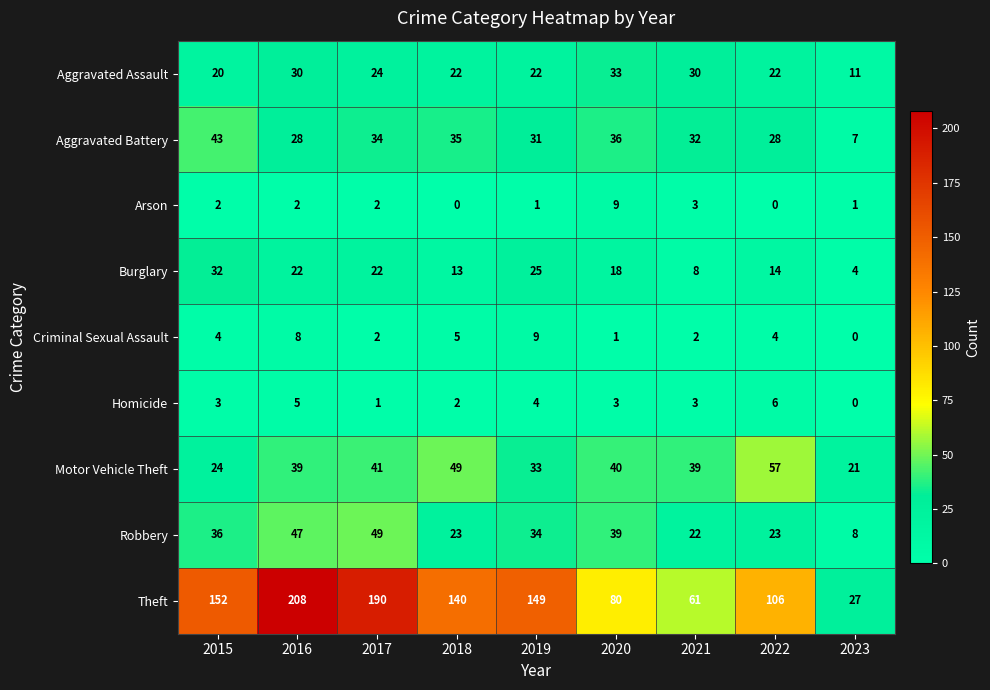

Where does the Aggravated Assault series first go above 22?

2016